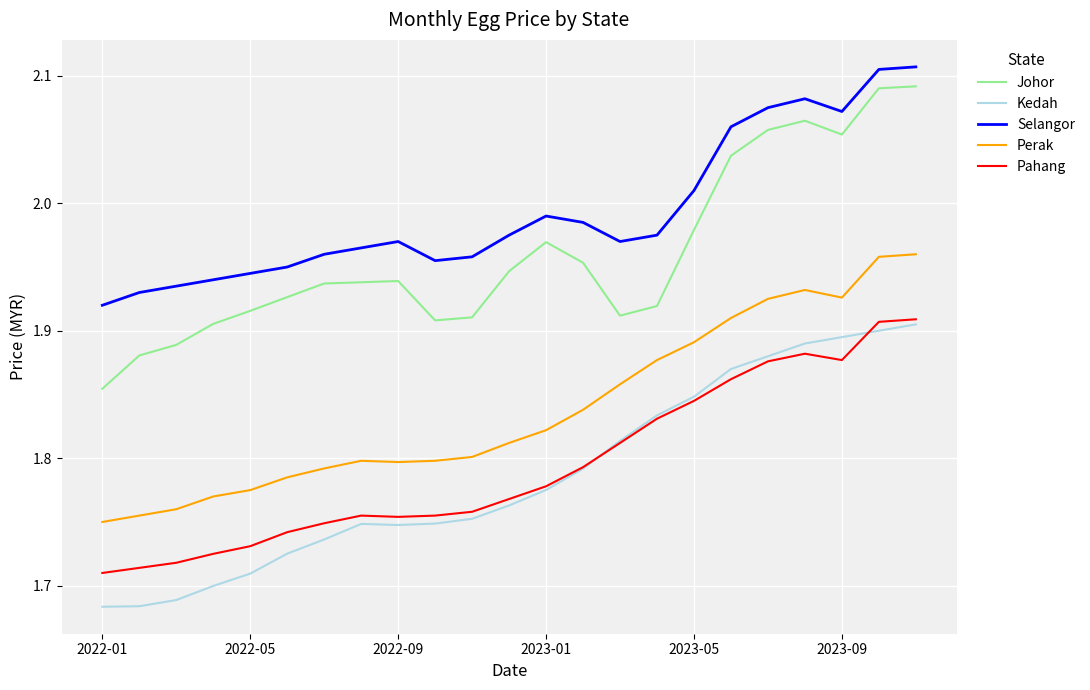

Which series has the largest range (max minus min)?

Johor